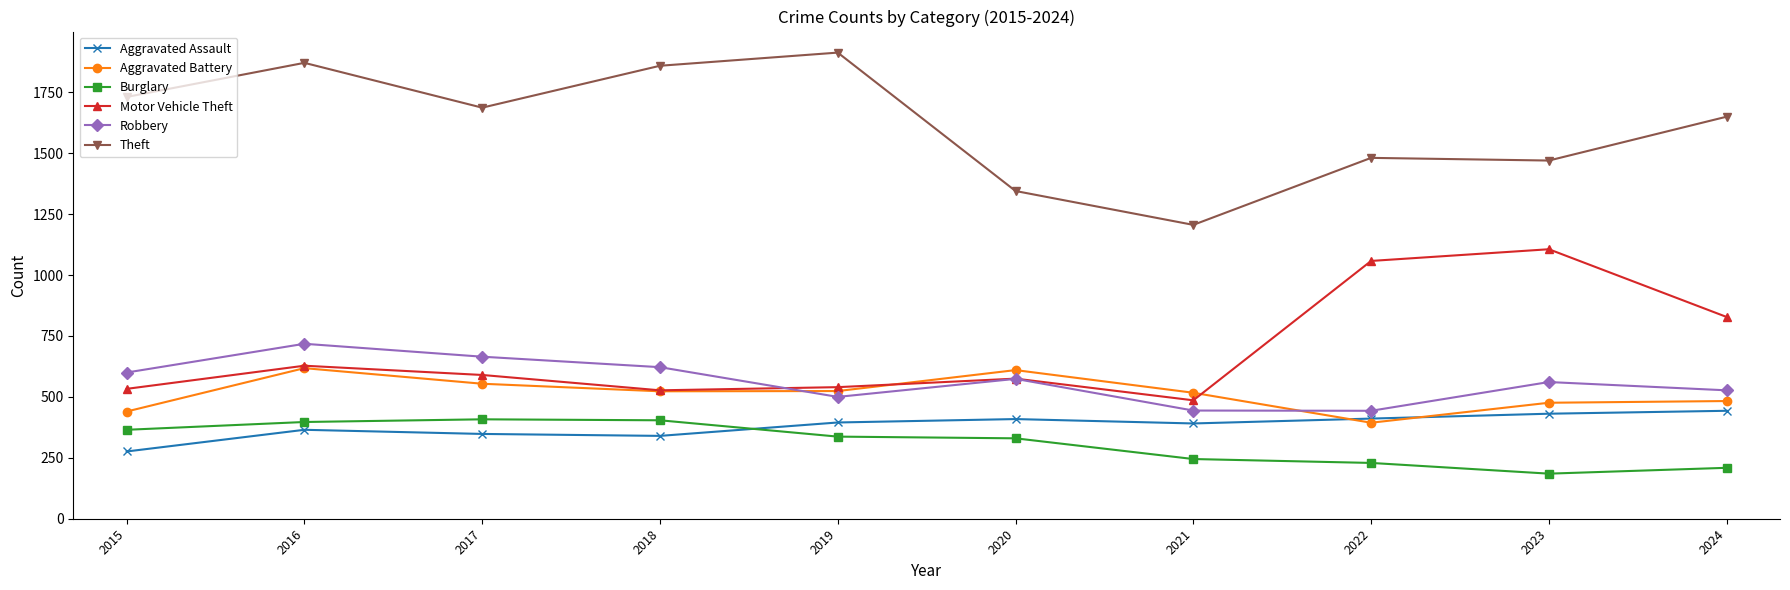

Is it true that Theft equals 2230 at 2024?

False